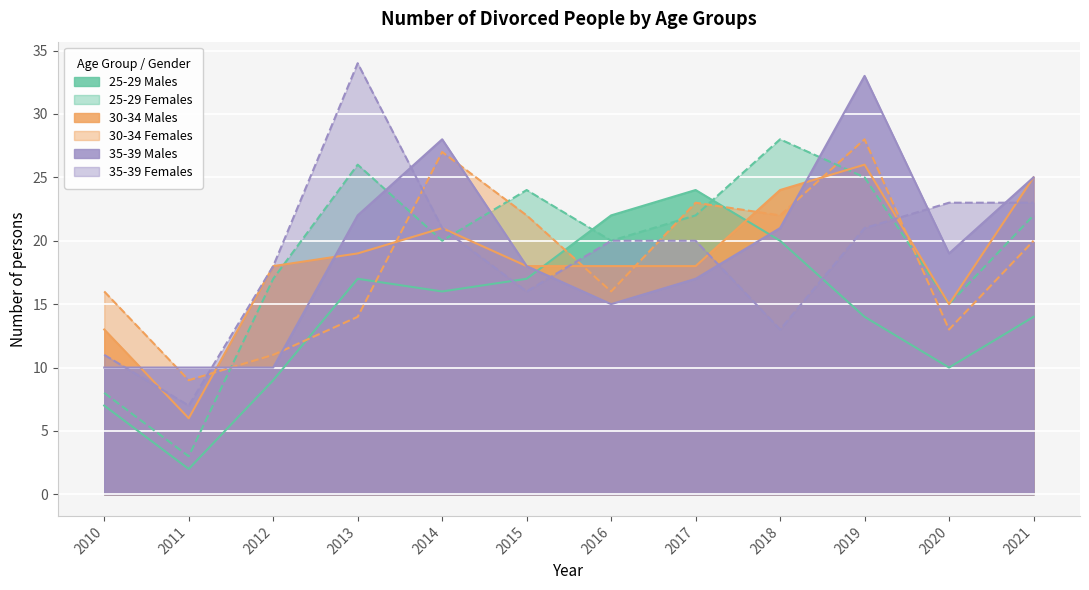

At which label does 30-34 Males reach its peak?

2019